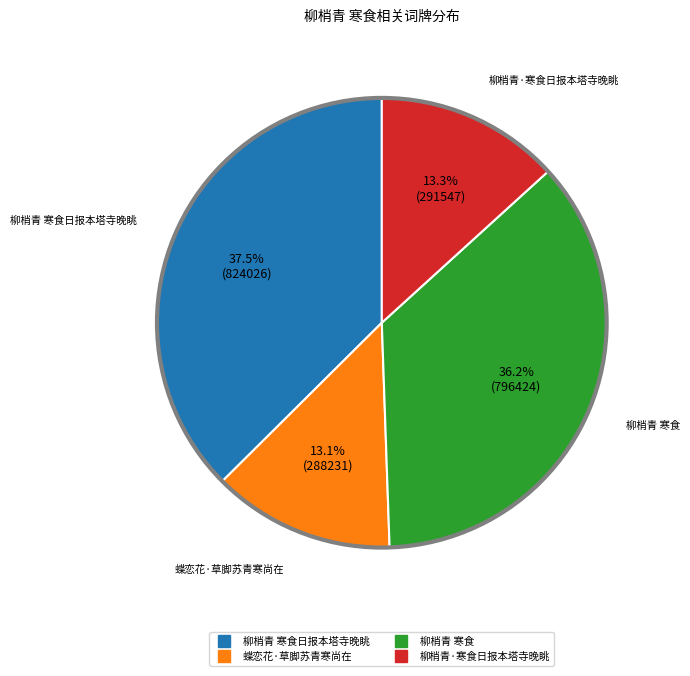

Is there a majority slice in this chart?

No